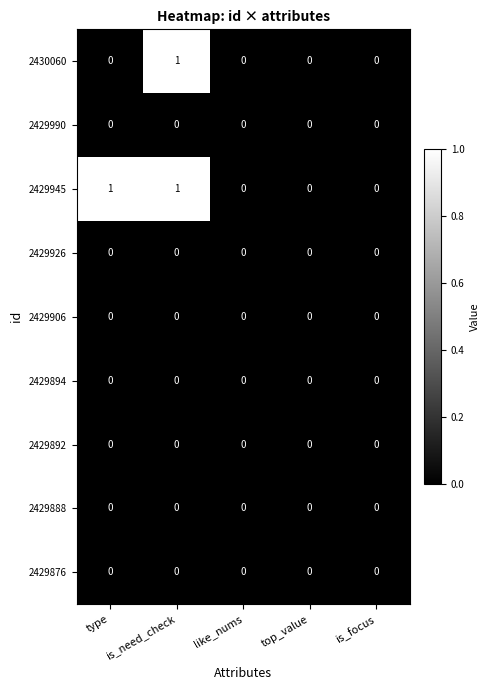

Is the value of 2430060 at is_need_check greater than the value of 2429892 at top_value?

Yes